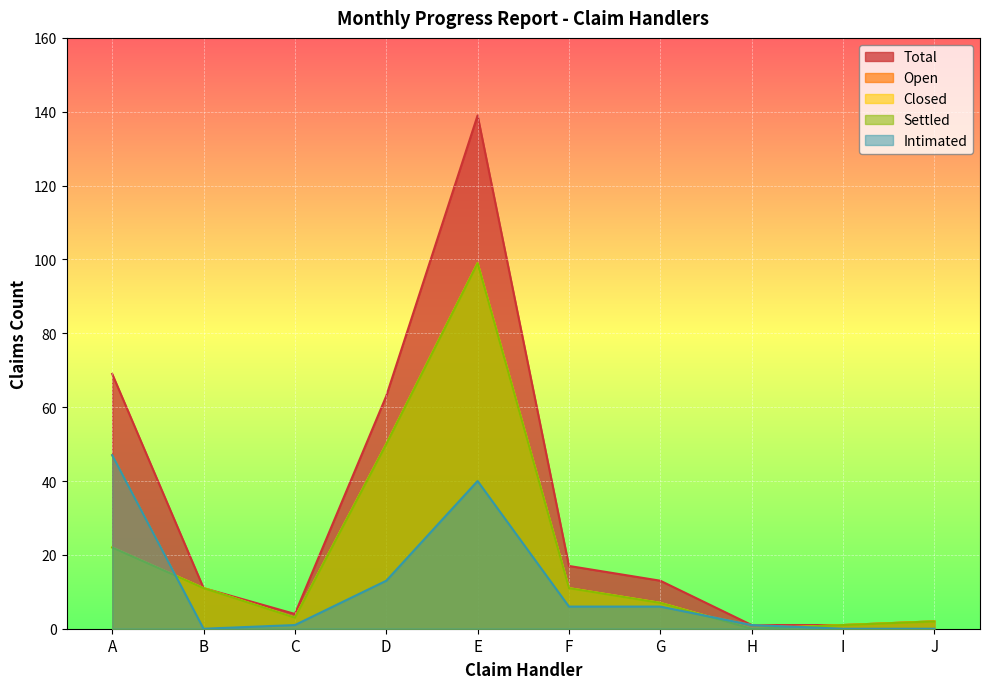

What are all the series names shown in the legend?

Open, Closed, Total, Intimated, Settled